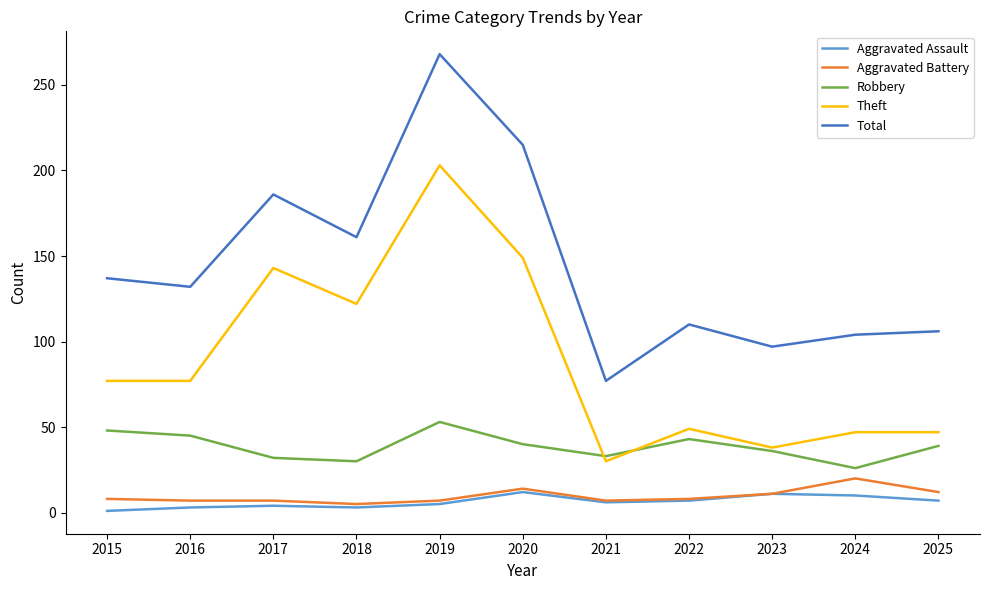

Read the Total value at 2024.

104